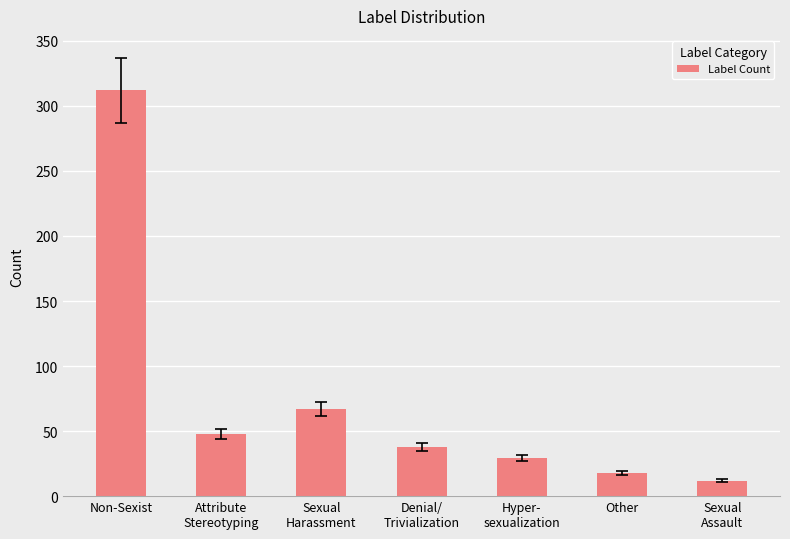

The value at Non-Sexist is 406. True or false?

False